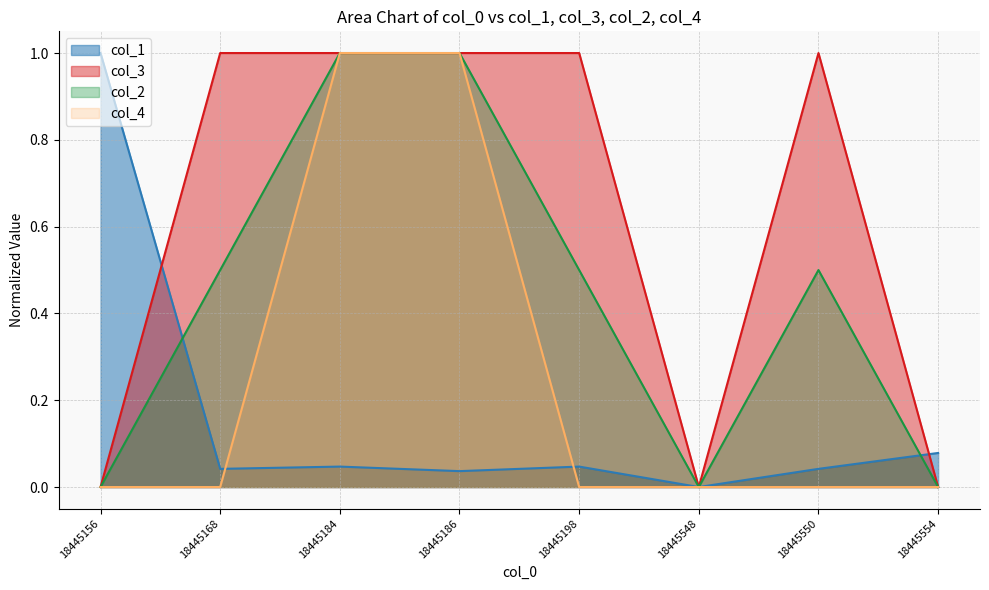

The col_4 series shows -0.7 at 18445550. True or false?

False